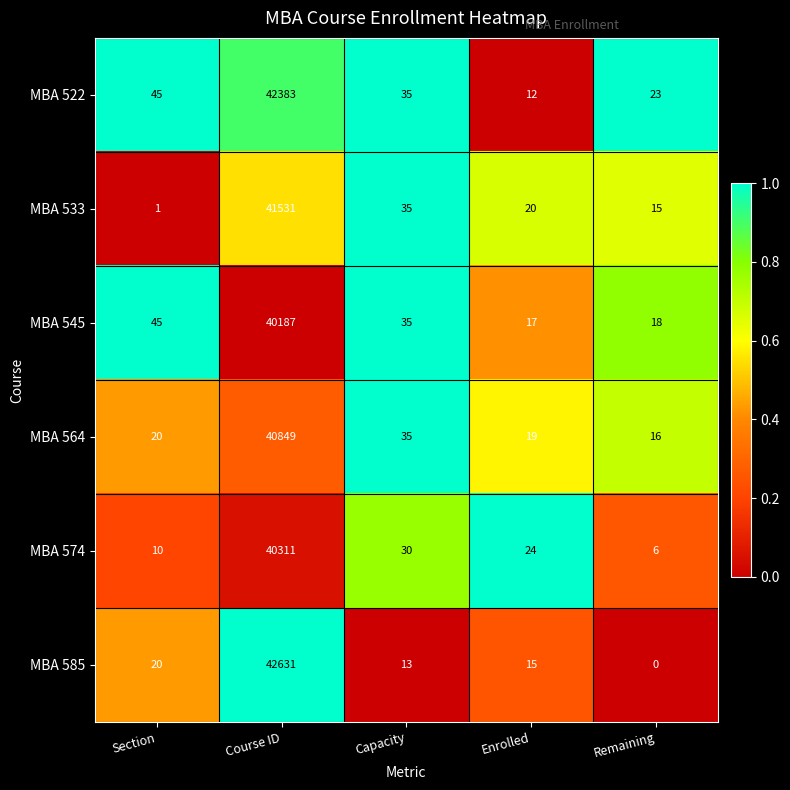

At which category is the sum across all series the highest?

Course ID